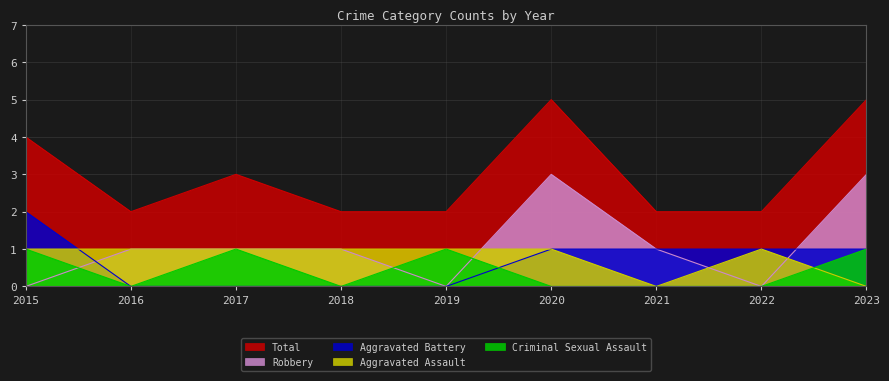

What is the sum of the Total values at 2016 and 2017?

5